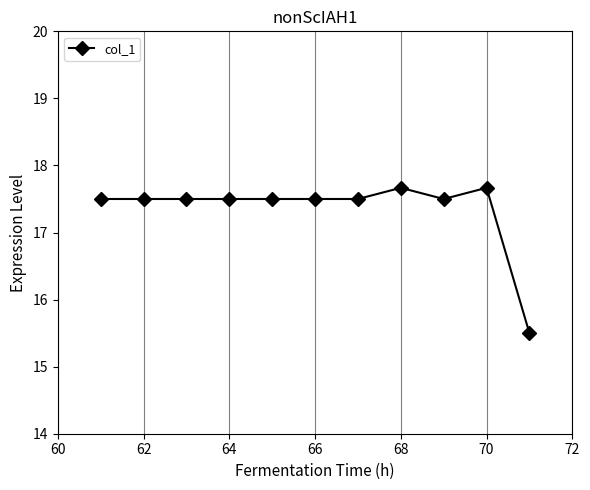

Count the values in the range 17 to 18.

10